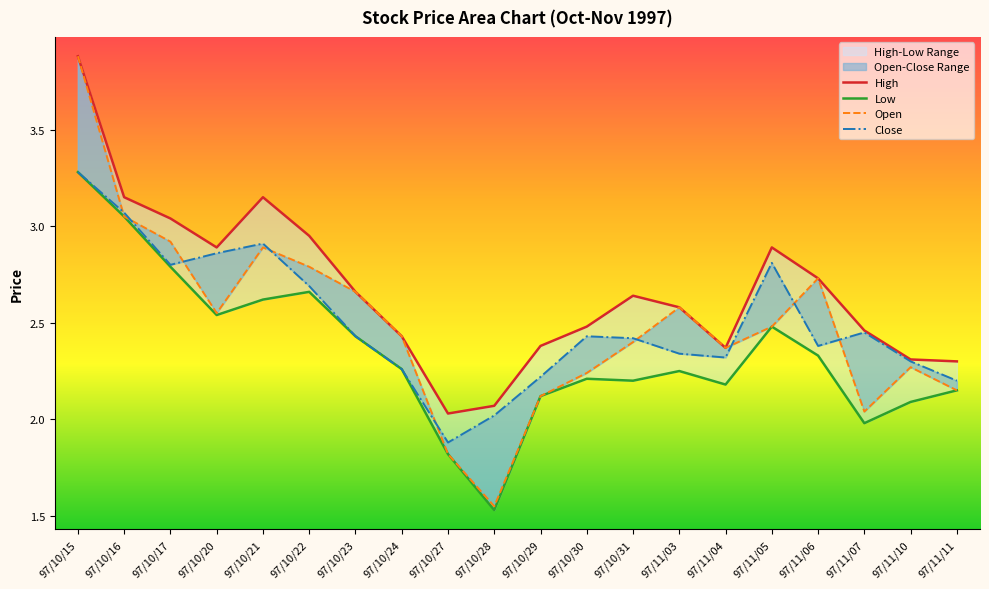

How many interior local valleys does the High series have?

3